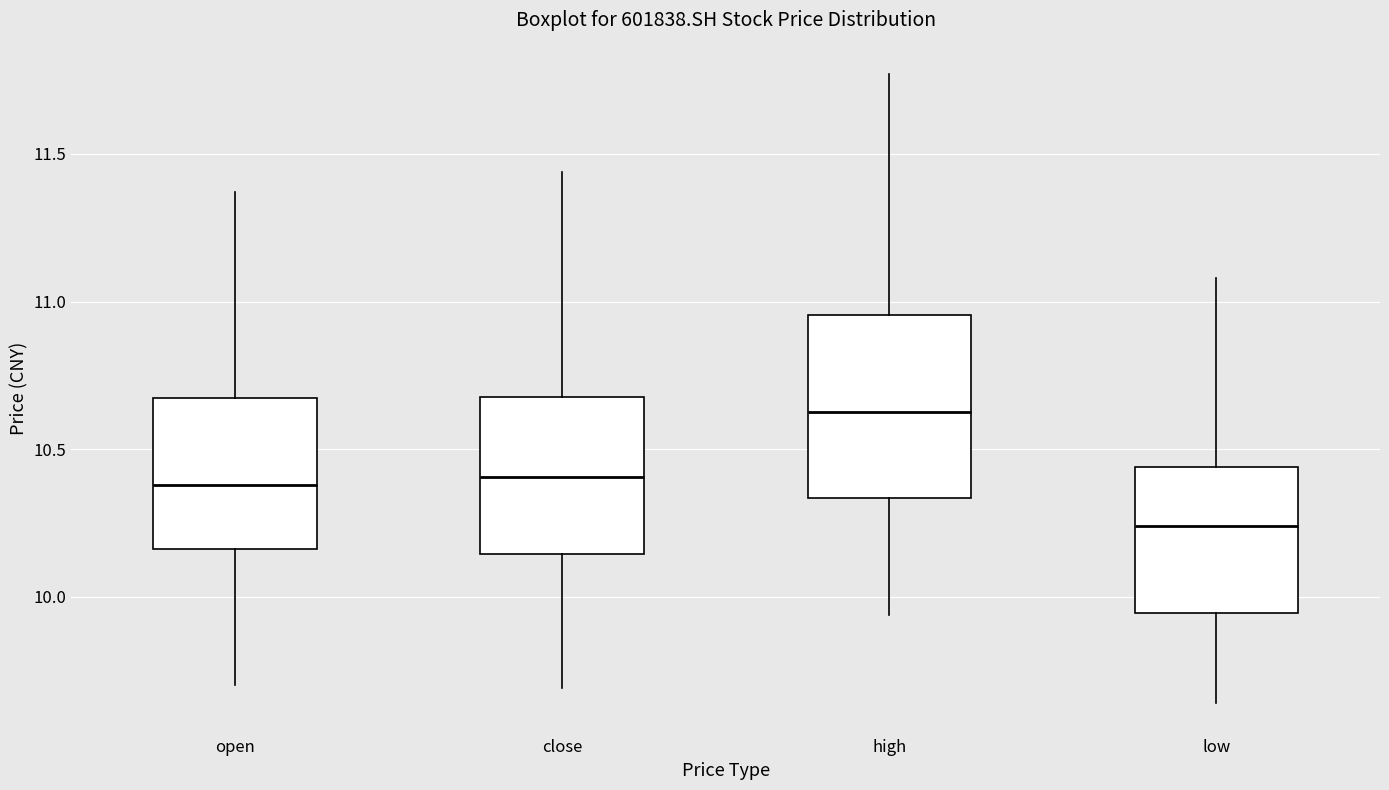

Where is the lower edge of the box for low on the y-axis? The values are not printed on the chart, so give them approximately, as read against the axis.

9.95